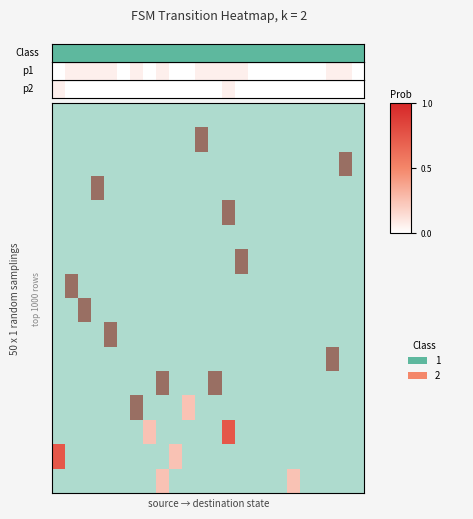

What is the difference between the highest and lowest values at 11?

1.0